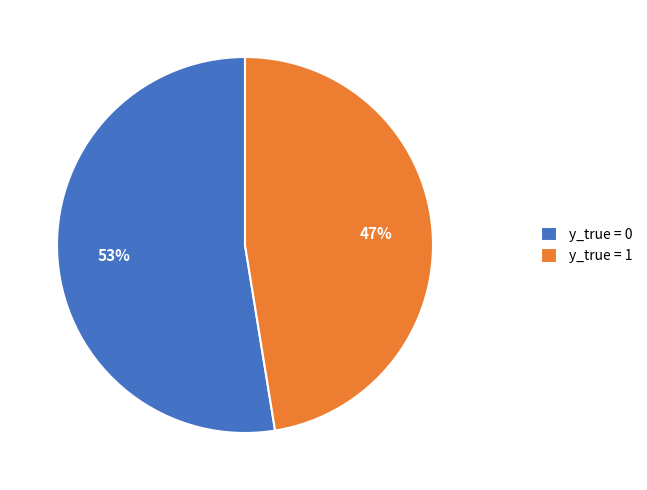

Is the sum of y_true = 1 and y_true = 0 greater than half?

Yes